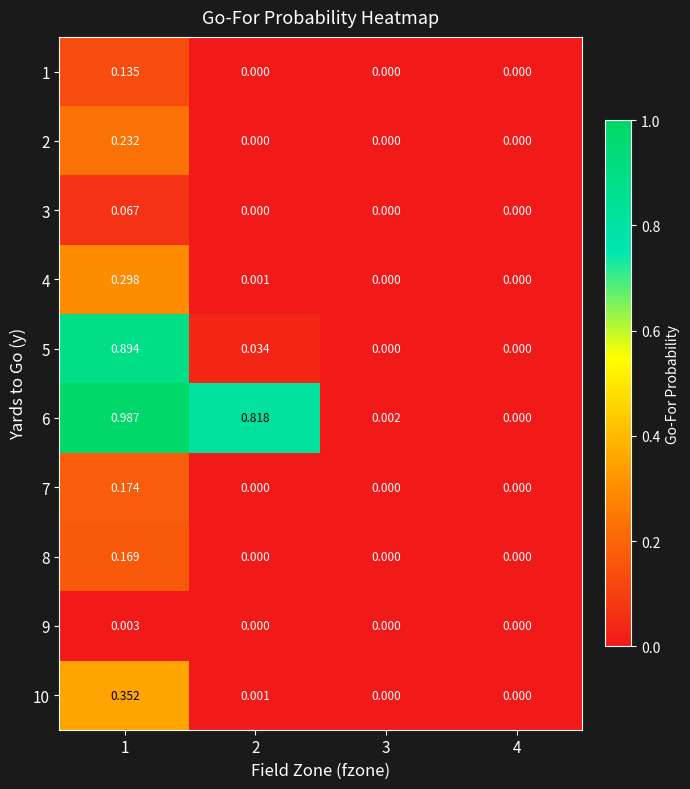

Reading right to left, list all the values displayed in this chart.

1: 4=0.0	3=0.0	2=0.0	1=0.1
2: 4=0.0	3=0.0	2=0.0	1=0.2
3: 4=0.0	3=0.0	2=0.0	1=0.1
4: 4=0.0	3=0.0	2=0.0	1=0.3
5: 4=0.0	3=0.0	2=0.0	1=0.9
6: 4=0.0	3=0.0	2=0.8	1=1.0
7: 4=0.0	3=0.0	2=0.0	1=0.2
8: 4=0.0	3=0.0	2=0.0	1=0.2
9: 4=0.0	3=0.0	2=0.0	1=0.0
10: 4=0.0	3=0.0	2=0.0	1=0.4